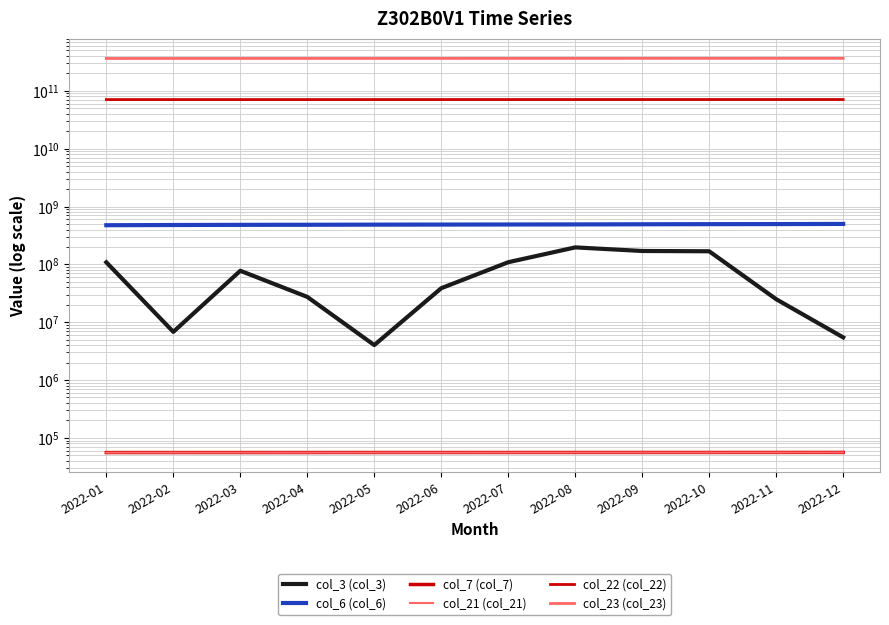

True or false: col_22 (col_22) has a value of 96258199877 at 2022-02.

False